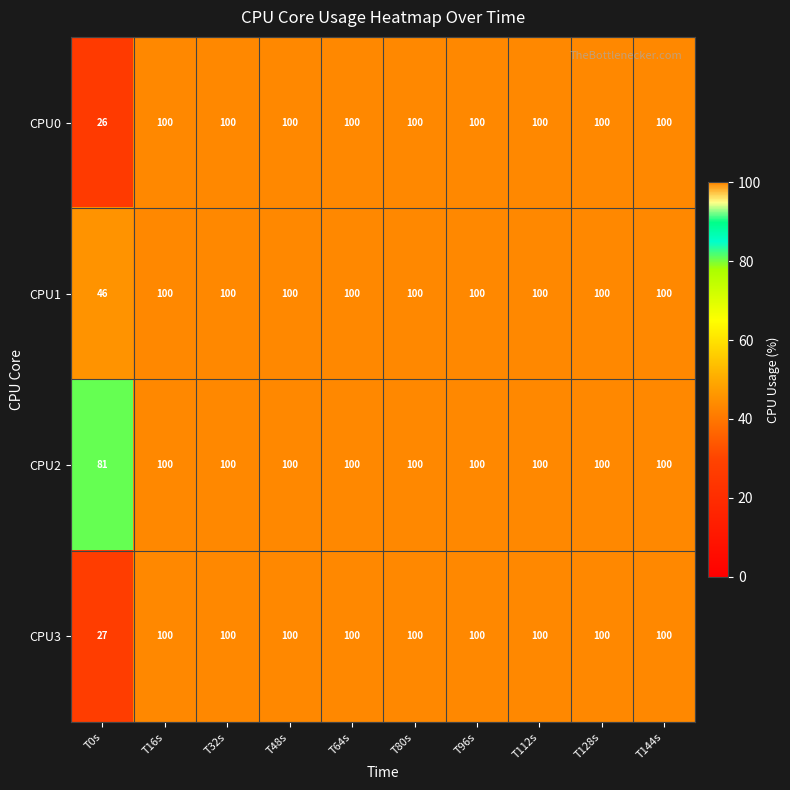

The CPU0 series shows 100 at T48s. True or false?

True